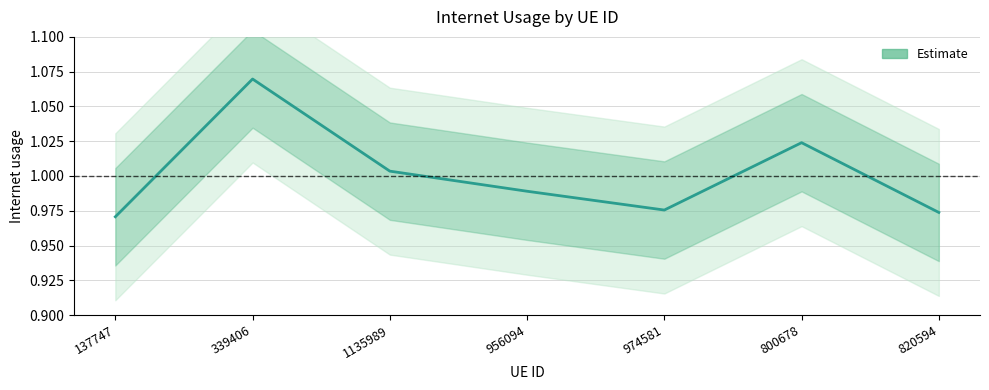

What is the minimum value shown in the chart?

1.0